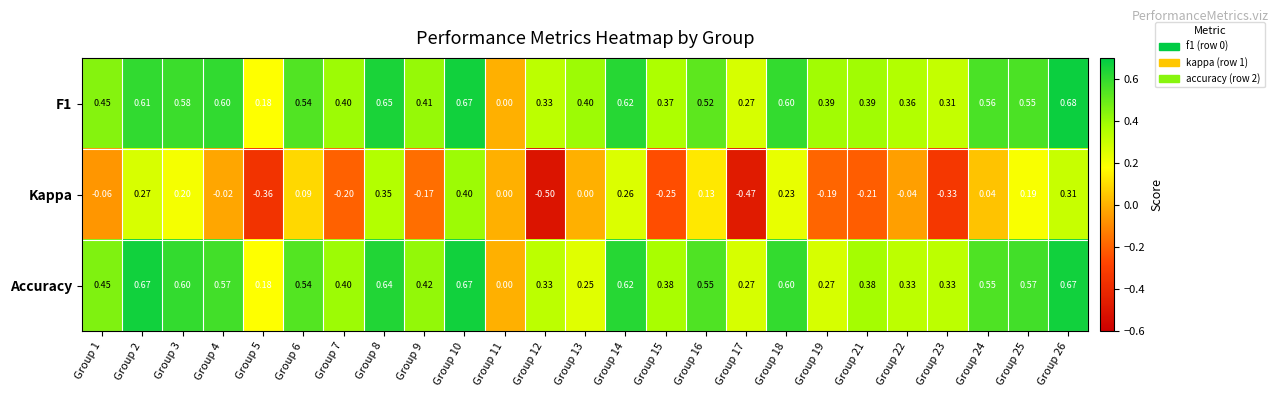

Which series has the widest spread of values?

Kappa